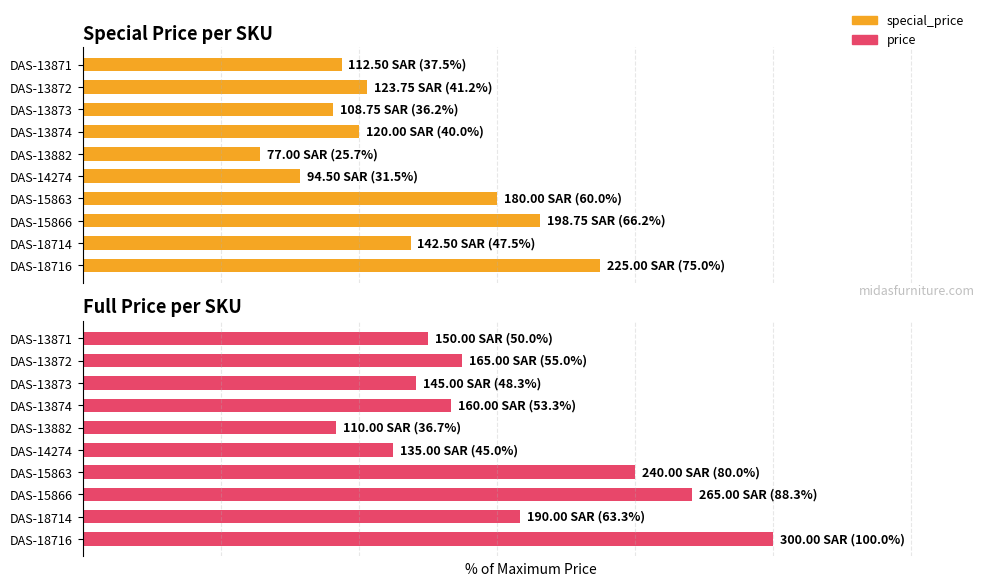

Between DAS-18714 and DAS-13874, which is larger?

DAS-18714